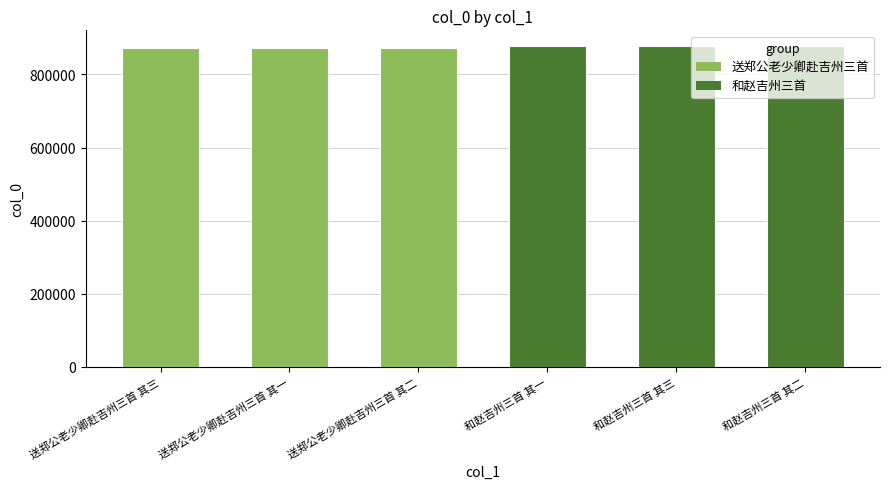

What is the difference between the values at 和赵吉州三首 其三 and 送郑公老少卿赴吉州三首 其二?

4154